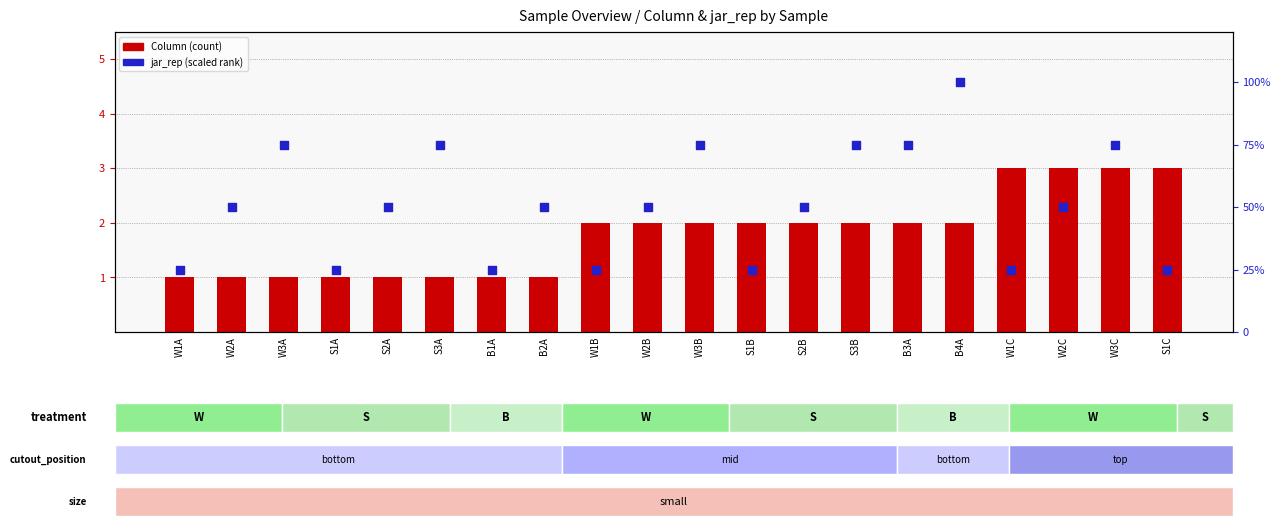

At how many categories does at least one series exceed 31?

13